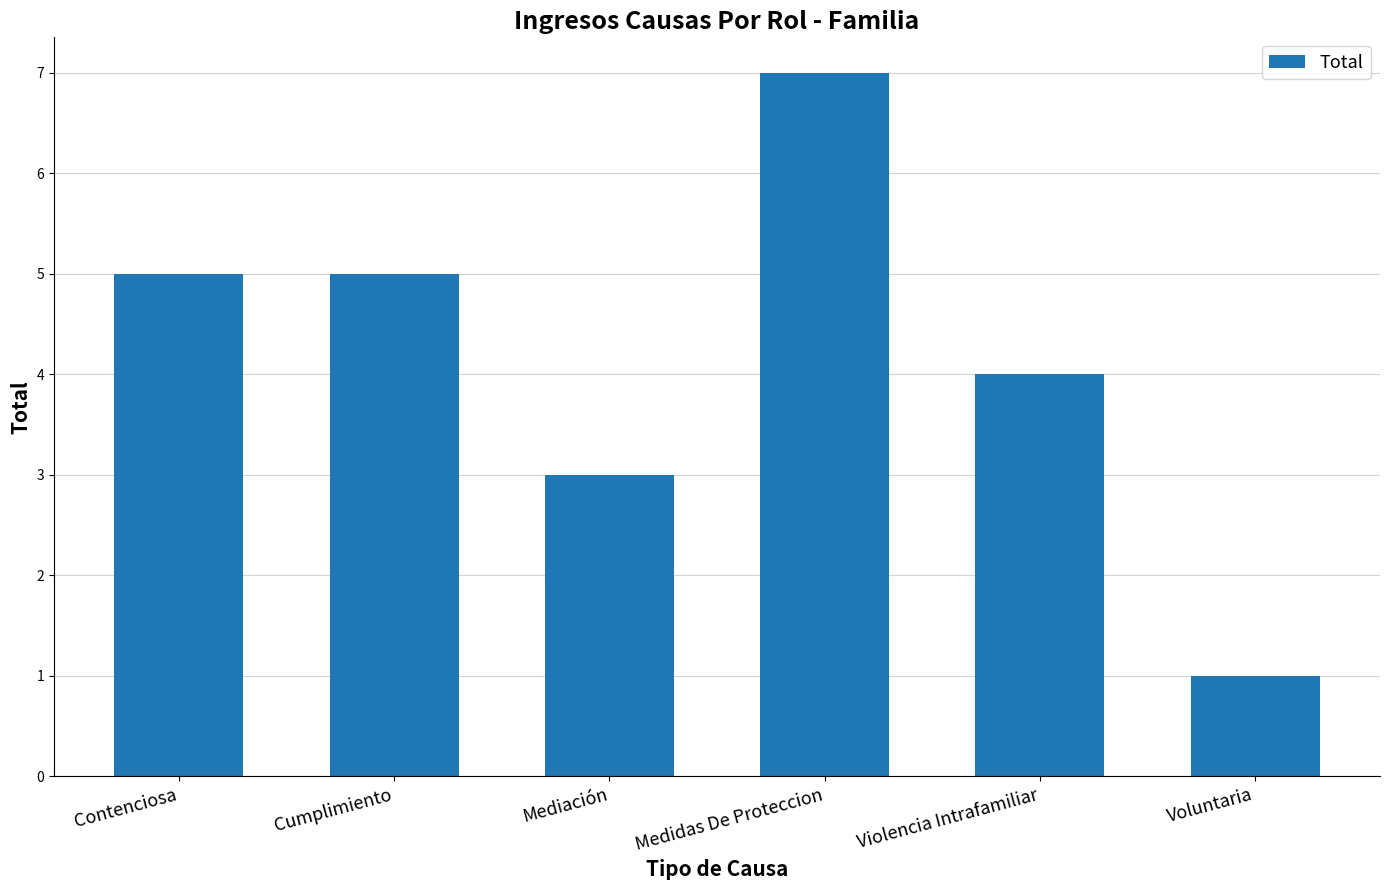

The chart shows a value of 5 at Contenciosa. True or false?

True